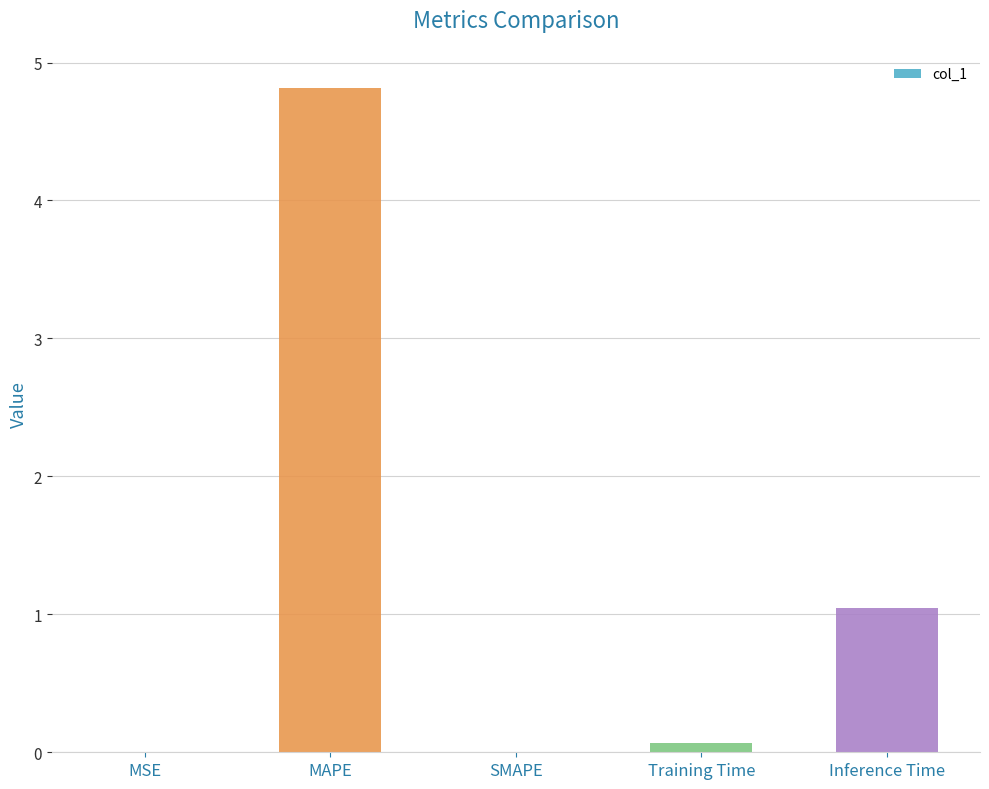

At which label is the value closest to 2?

Inference Time